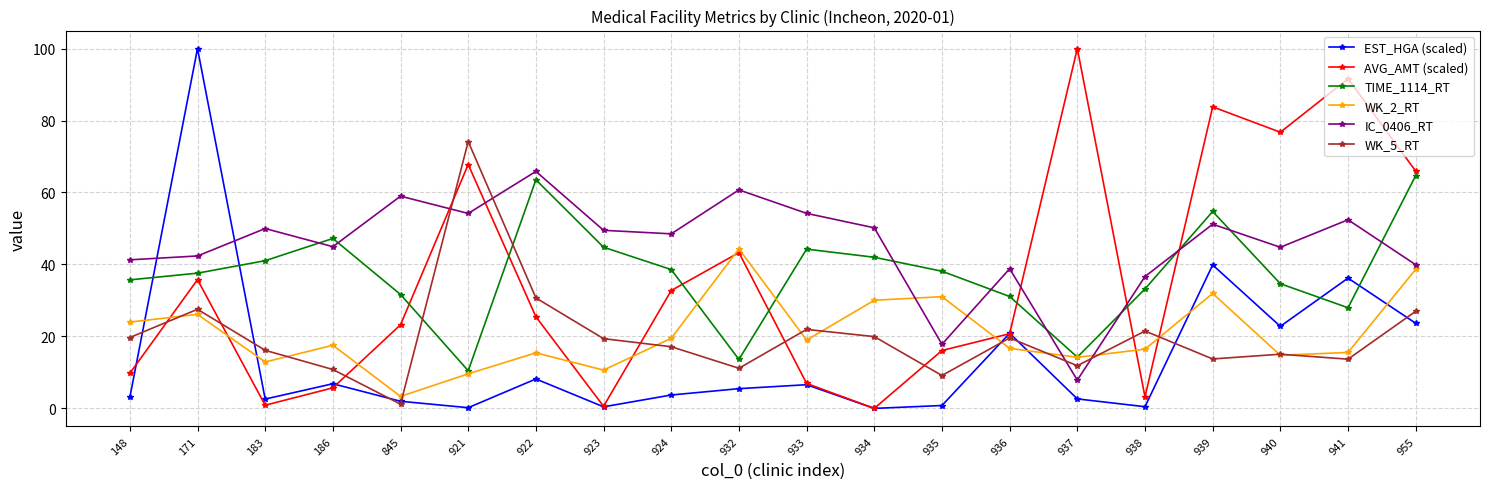

True or false: WK_2_RT has a value of 11.5 at 935.

False